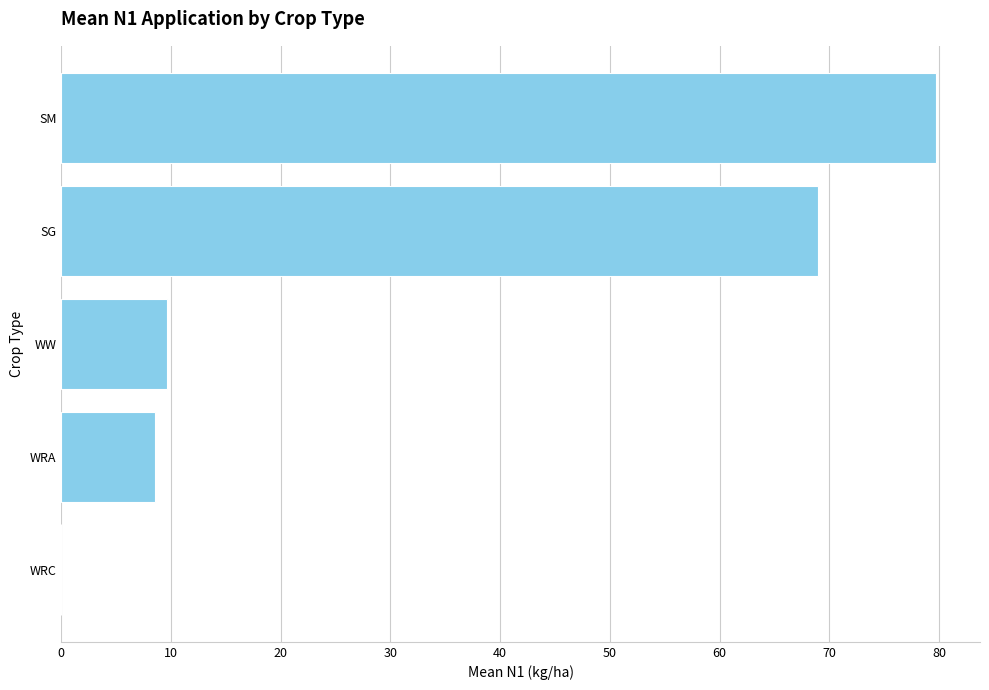

How many series are shown in this chart?

1